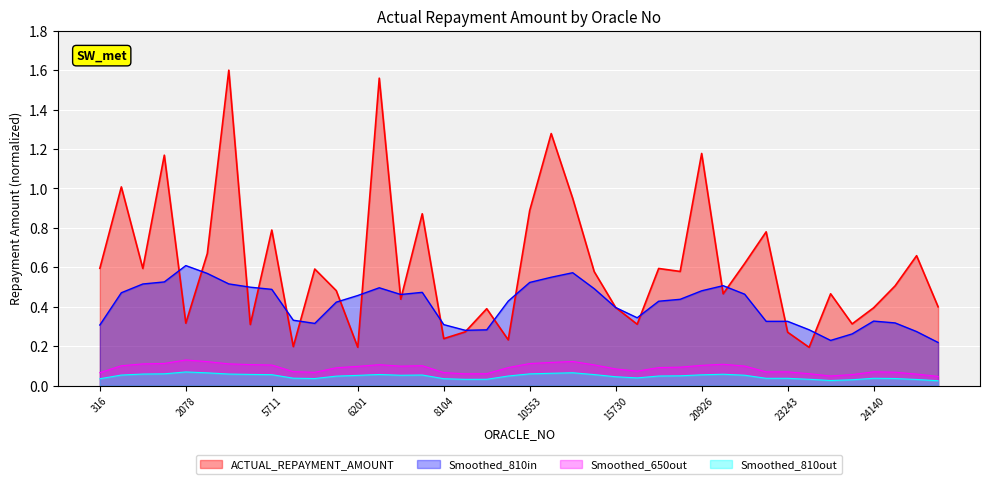

Reading right to left, list all the values displayed in this chart.

0.4	0.7	0.5	0.4	0.3	0.5	0.2	0.3	0.8	0.6	0.5	1.2	0.6	0.6	0.3	0.4	0.6	0.9	1.3	0.9	0.2	0.4	0.3	0.2	0.9	0.4	1.6	0.2	0.5	0.6	0.2	0.8	0.3	1.6	0.7	0.3	1.2	0.6	1.0	0.6